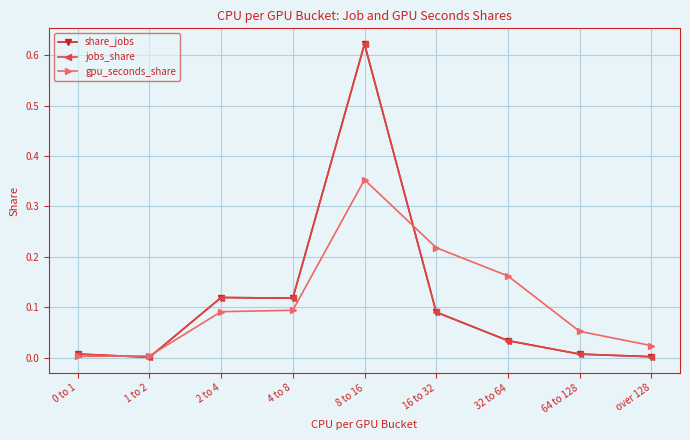

True or false: share_jobs has a value of 0.0 at over 128.

False